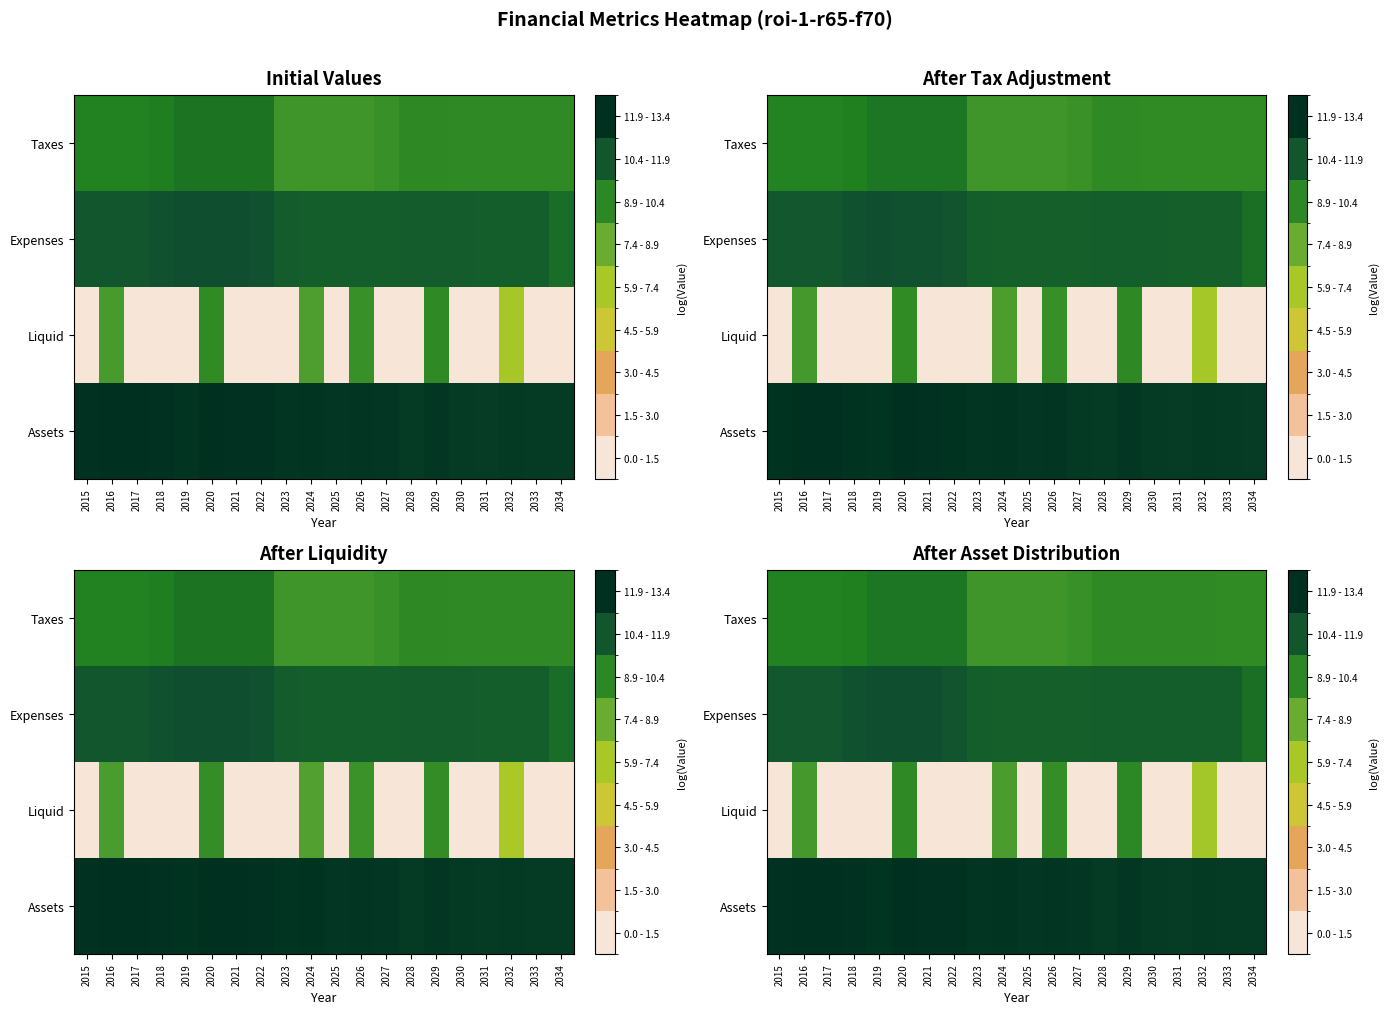

Which series has the largest range (max minus min)?

Liquid